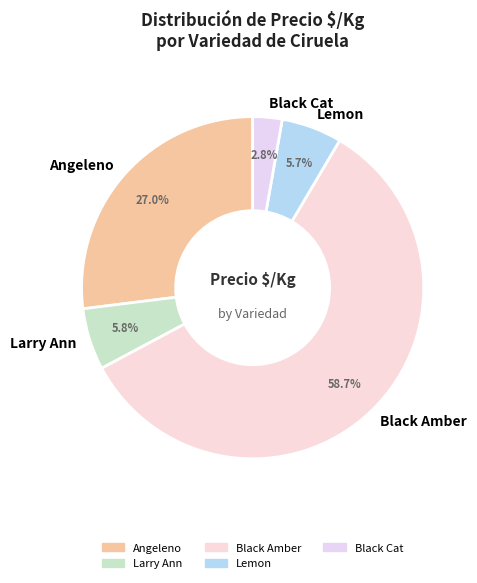

To the nearest percent, what is the combined percentage of Black Cat and Angeleno?

30%